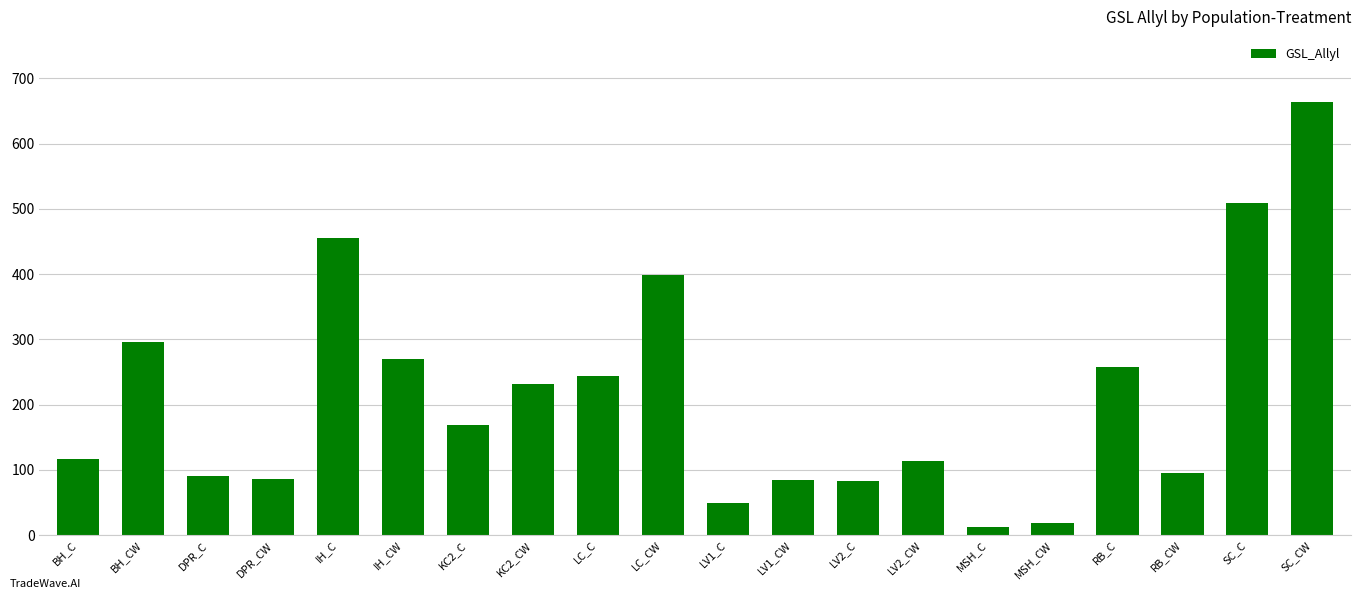

What is the sum of the values at IH_C and KC2_C?

623.5